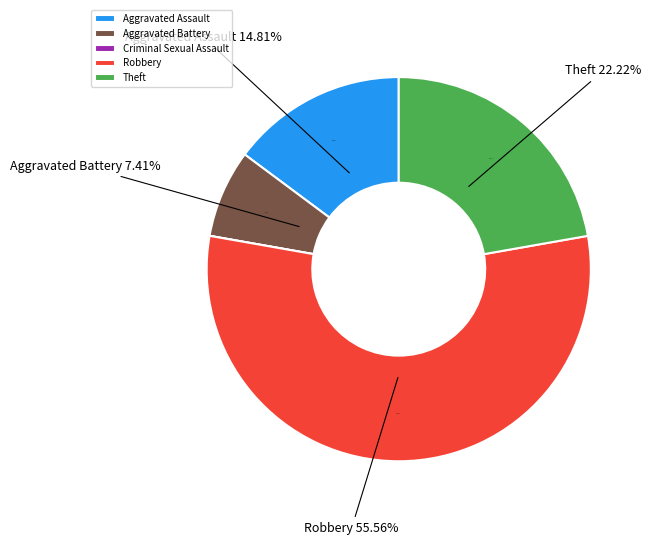

Is it true that Robbery is 45% of the pie?

False